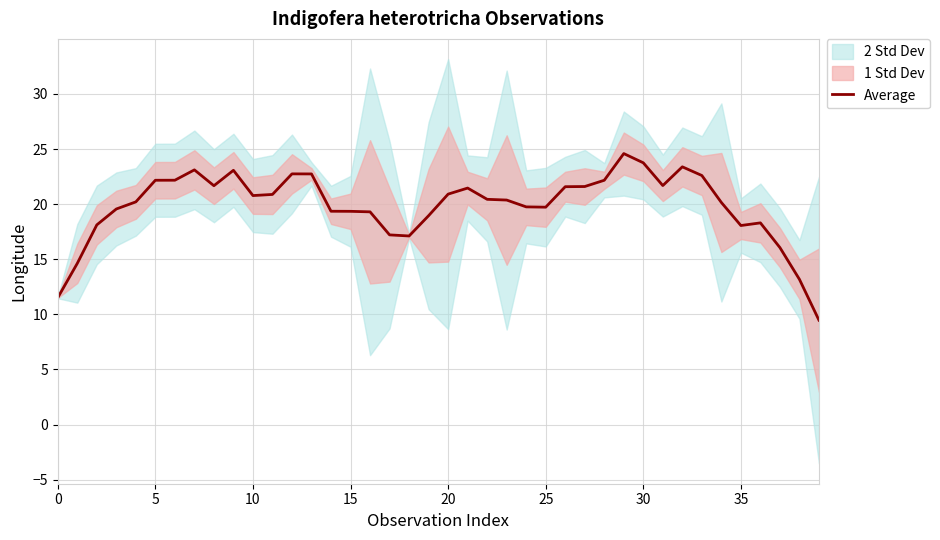

What is the ratio of the value at 38 to the value at 25?

0.7